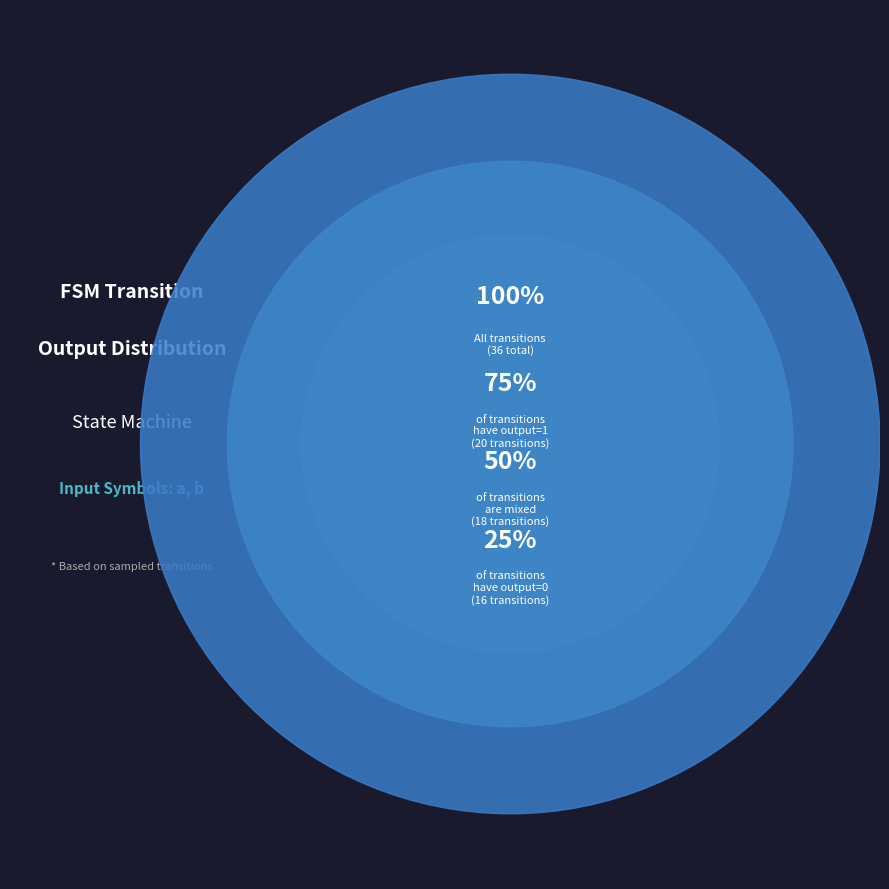

Does 17 account for over 50% of the chart?

No